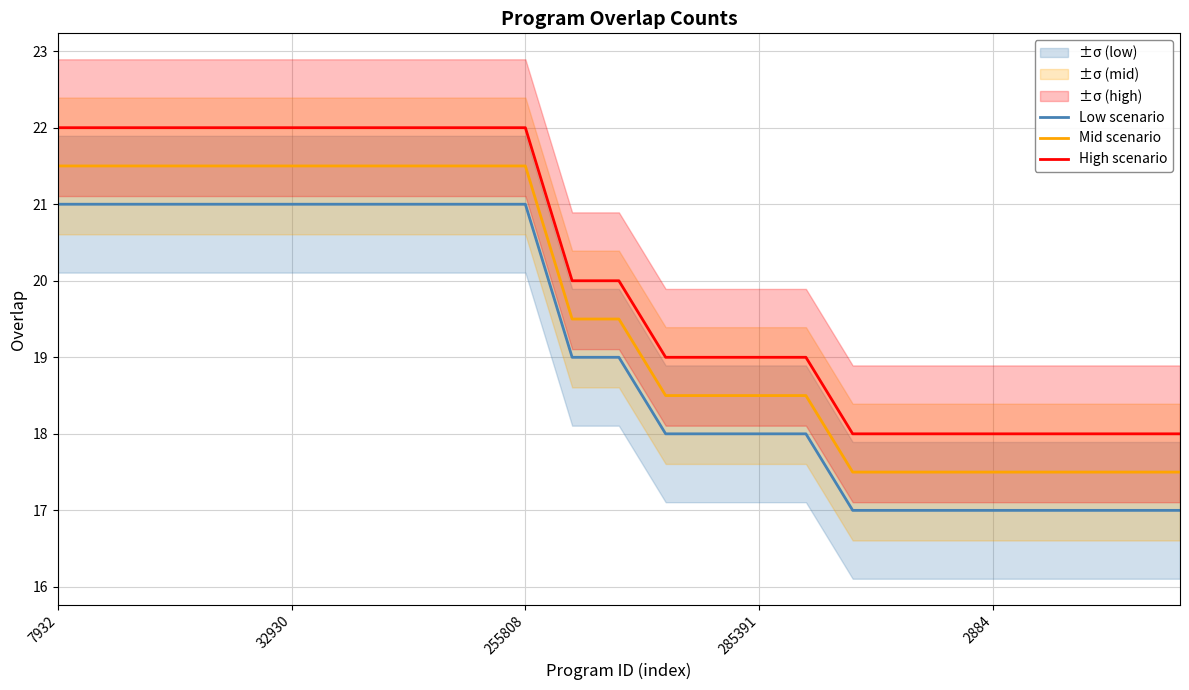

The value of Low scenario at 6 is 11.7. True or false?

False